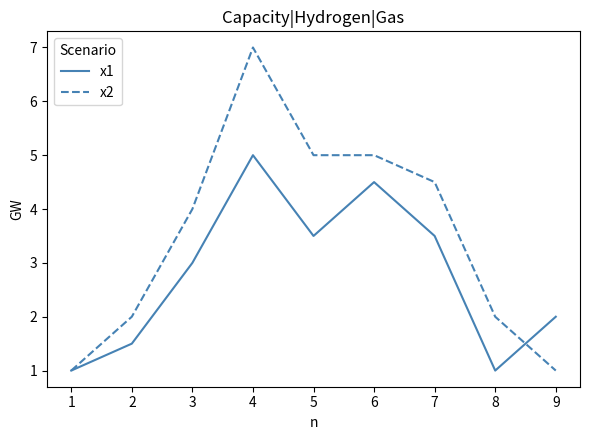

Between 1 and 6, which series saw the biggest shift?

x2